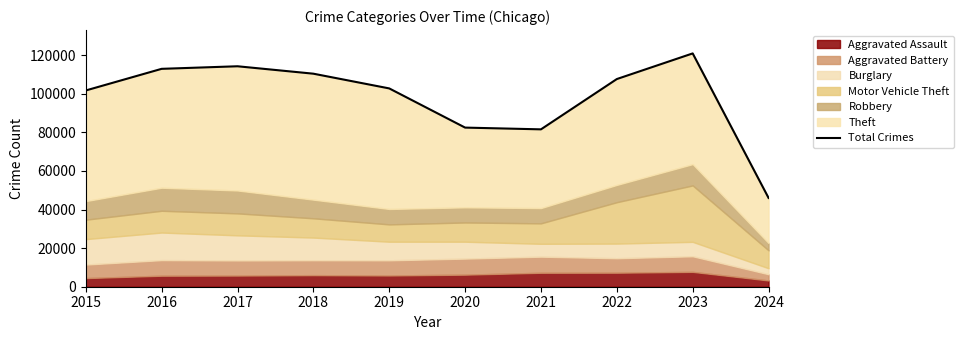

The value at 2015 is 101740. True or false?

True